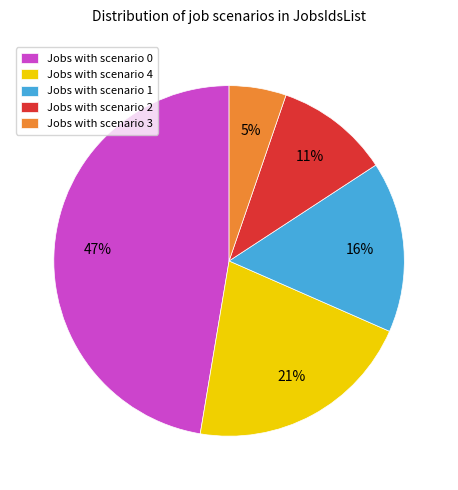

Which slice is the smallest?

Jobs with scenario 3